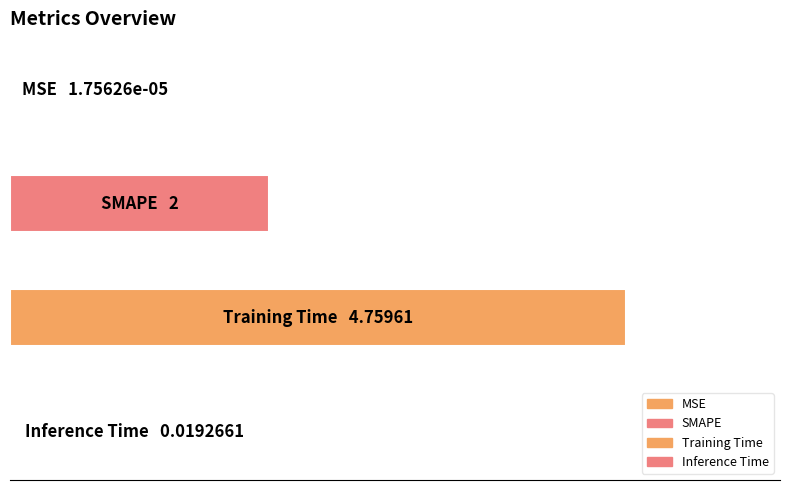

Reading left to right, transcribe all the data shown in this chart.

0.0	2.0	4.8	0.0